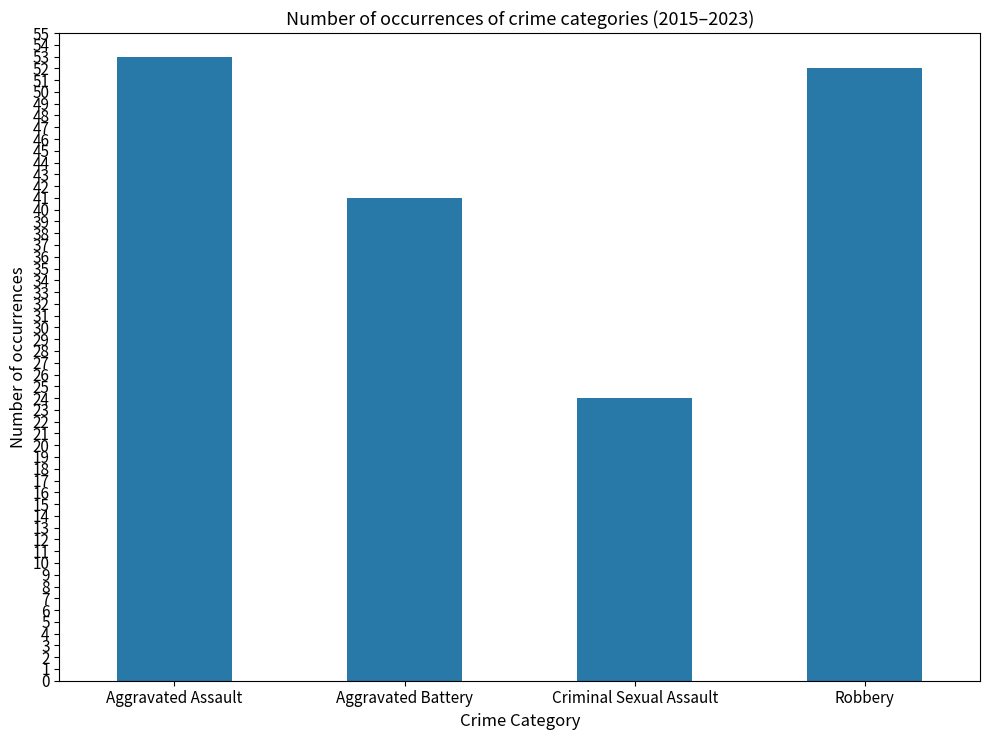

List the labels in order of value, largest first.

Aggravated Assault, Robbery, Aggravated Battery, Criminal Sexual Assault